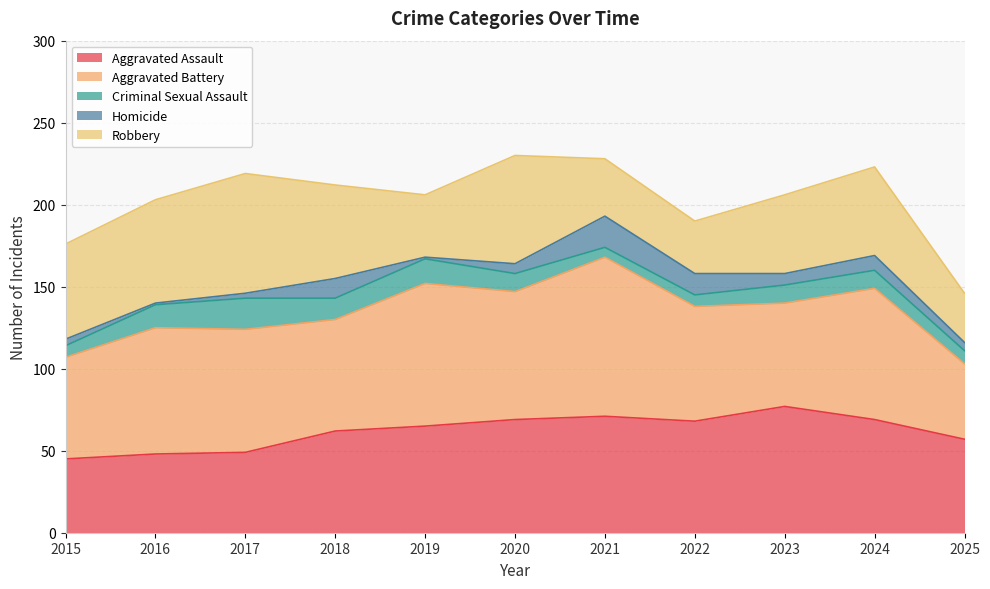

How many distinct data groups are displayed?

5